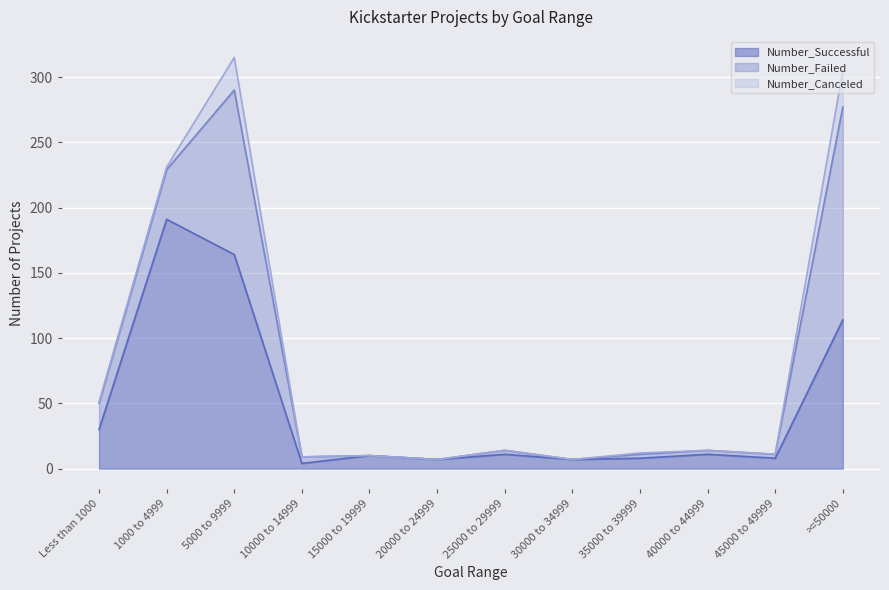

Rank the categories by Number_Canceled value from highest to lowest.

>=50000, 5000 to 9999, 1000 to 4999, Less than 1000, 35000 to 39999, 10000 to 14999, 15000 to 19999, 20000 to 24999, 25000 to 29999, 30000 to 34999, 40000 to 44999, 45000 to 49999